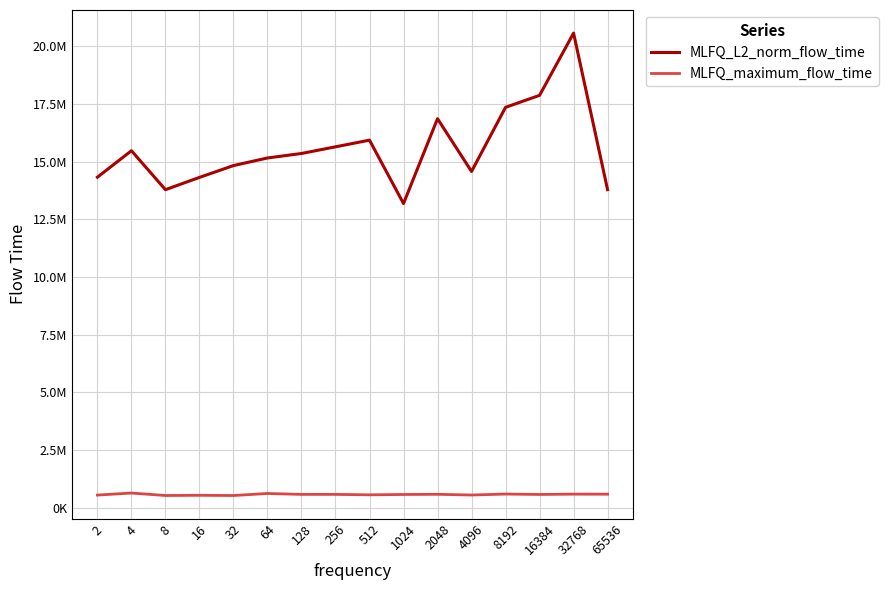

Which series has the largest total across all categories?

MLFQ_L2_norm_flow_time